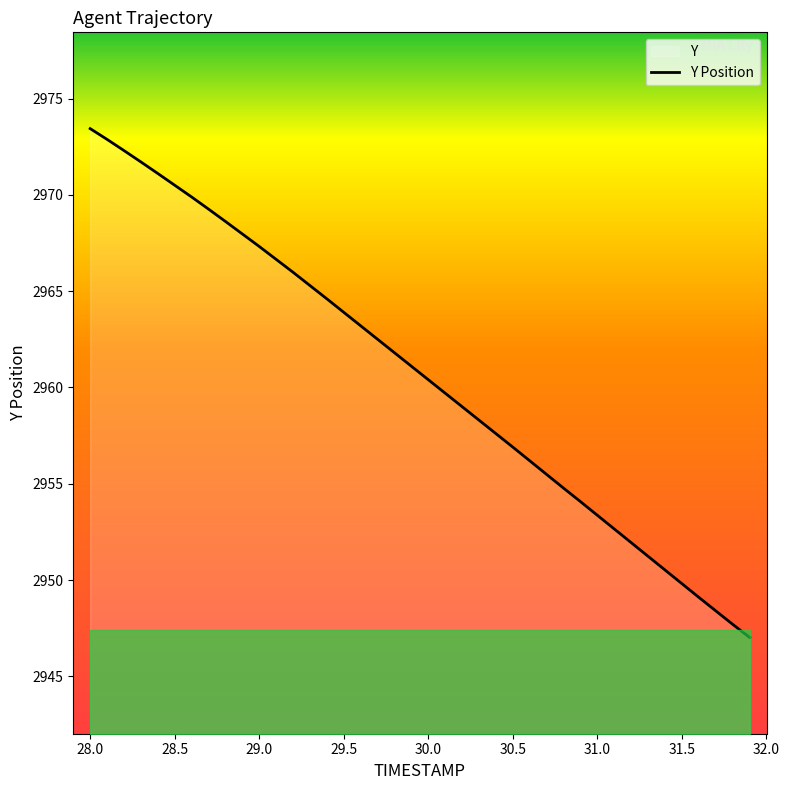

How many lines are shown in the chart?

1